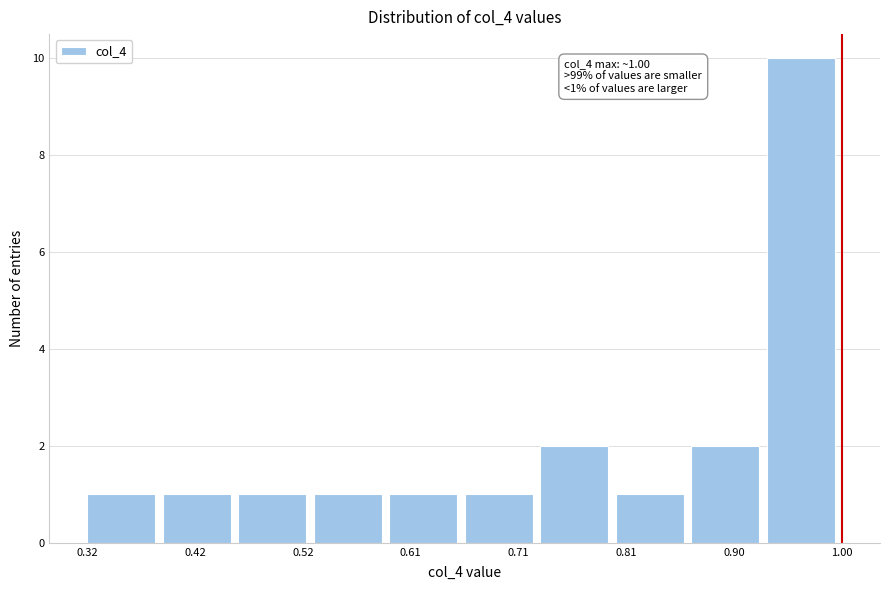

Over which range of the x-axis is the bar tallest?

0.93 to 1.00